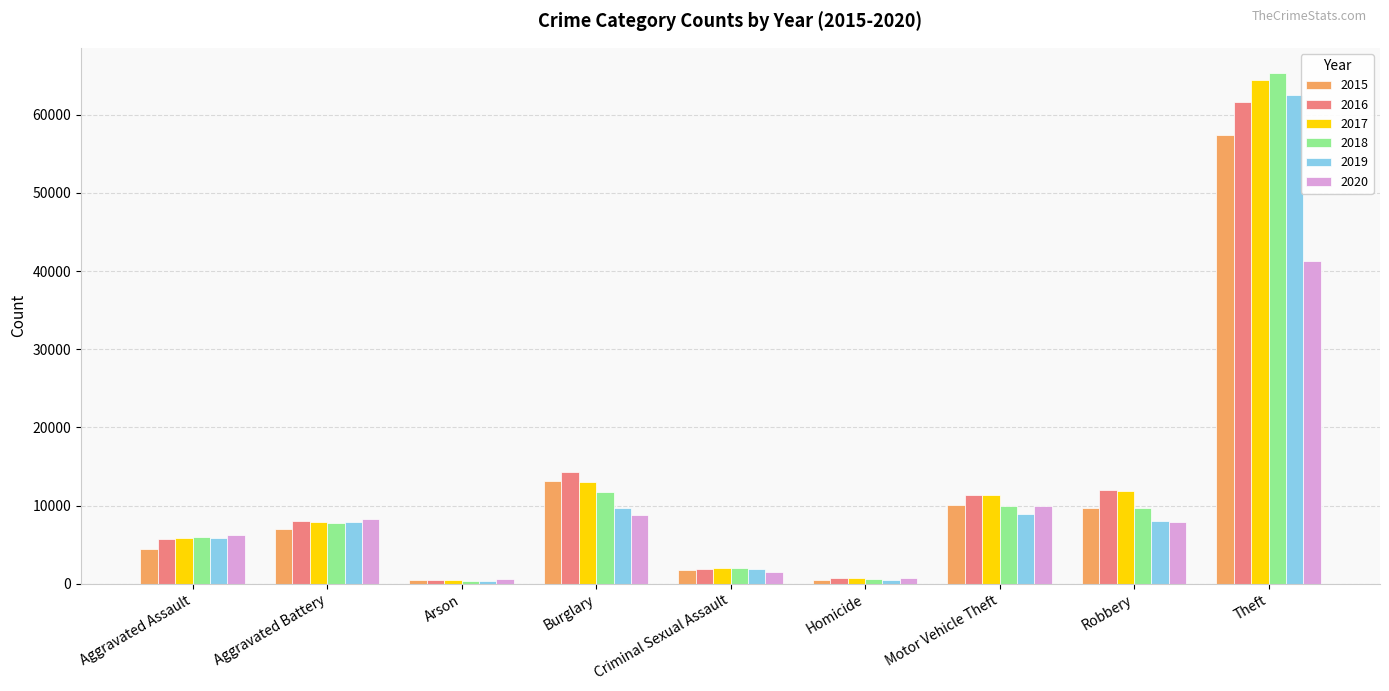

What is the difference between the maximum and minimum values in the 2017 series?

63942